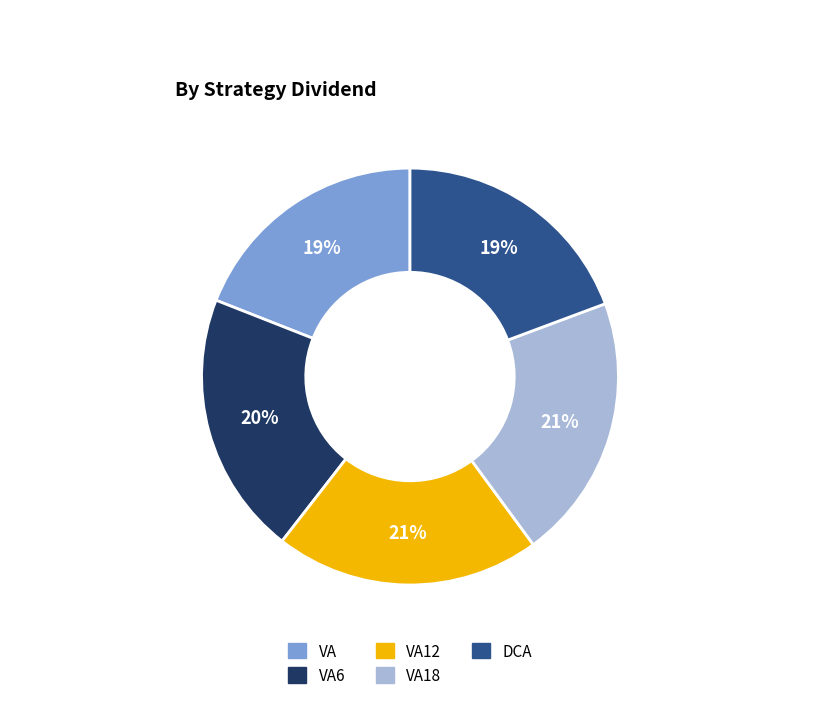

To the nearest percent, what is the difference between the largest and smallest slice percentages?

2%